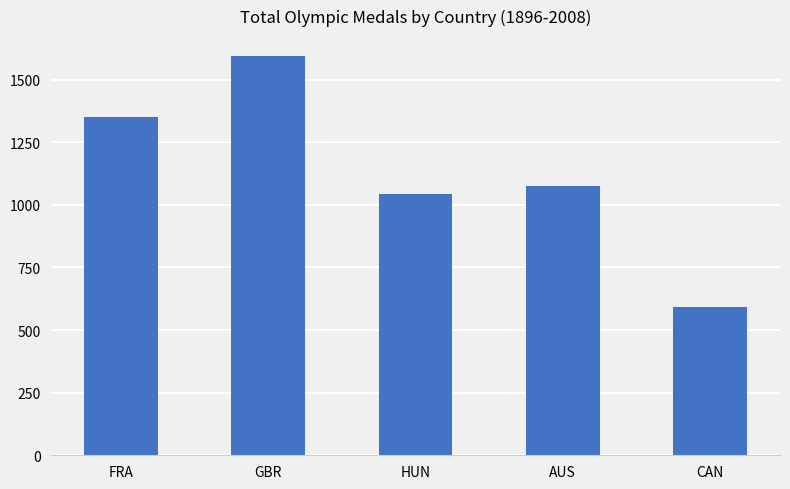

Does the chart contain any negative values?

No